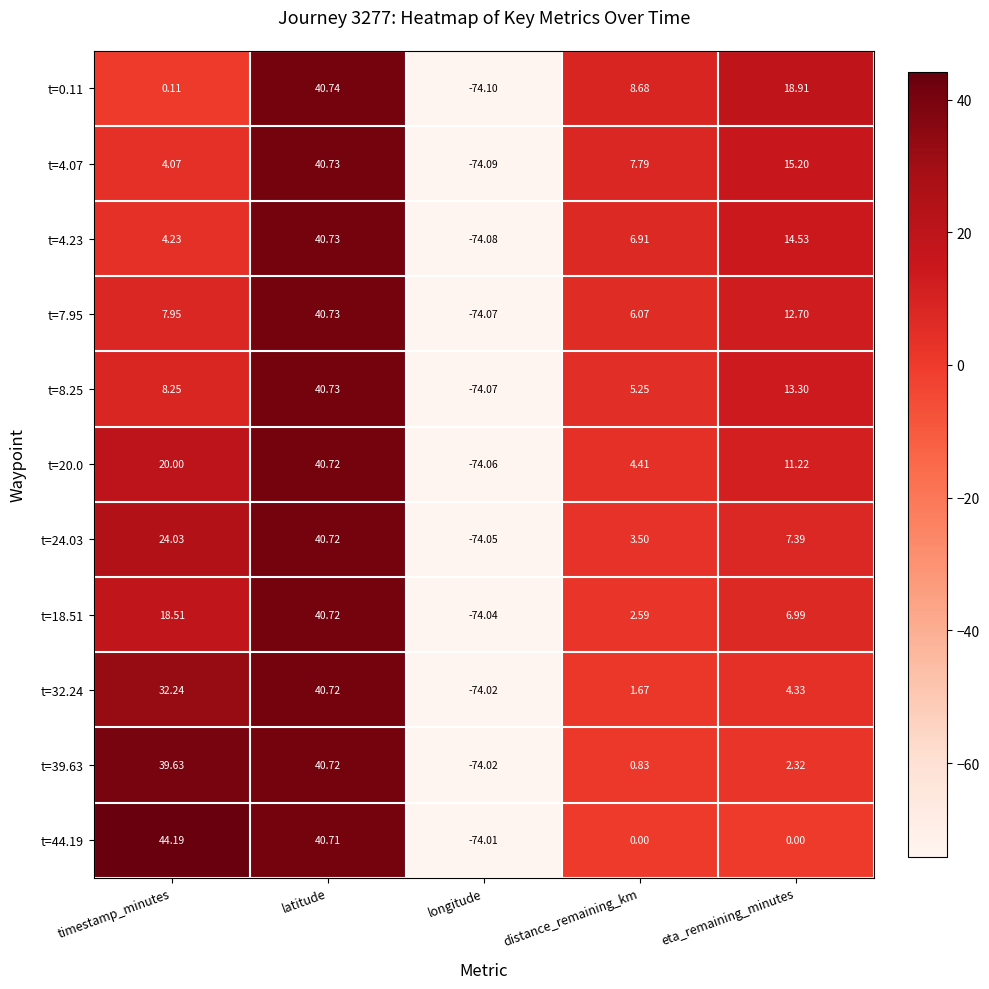

List the labels in order of t=4.23 value, largest first.

latitude, eta_remaining_minutes, distance_remaining_km, timestamp_minutes, longitude